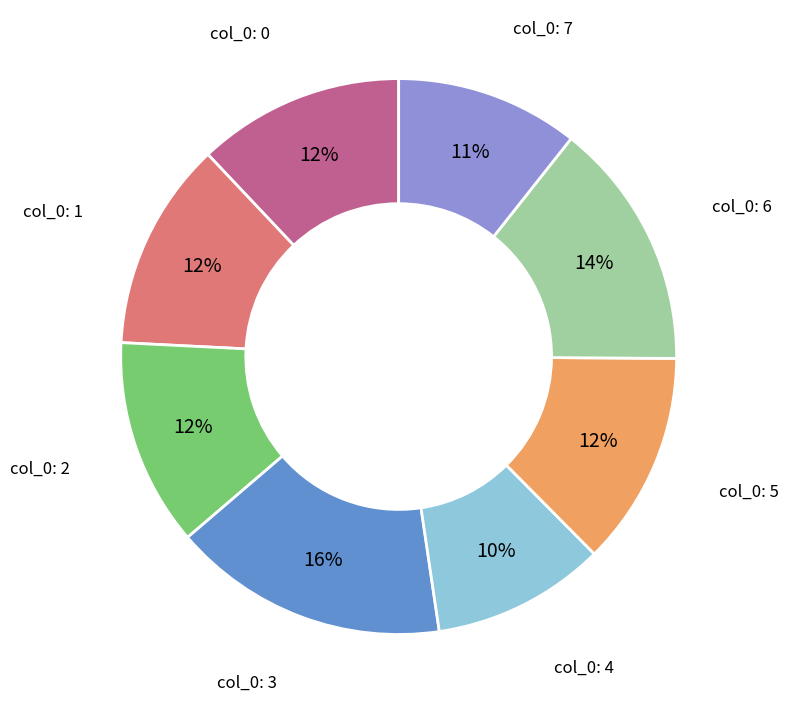

Is there any slice that represents more than half of the pie?

No